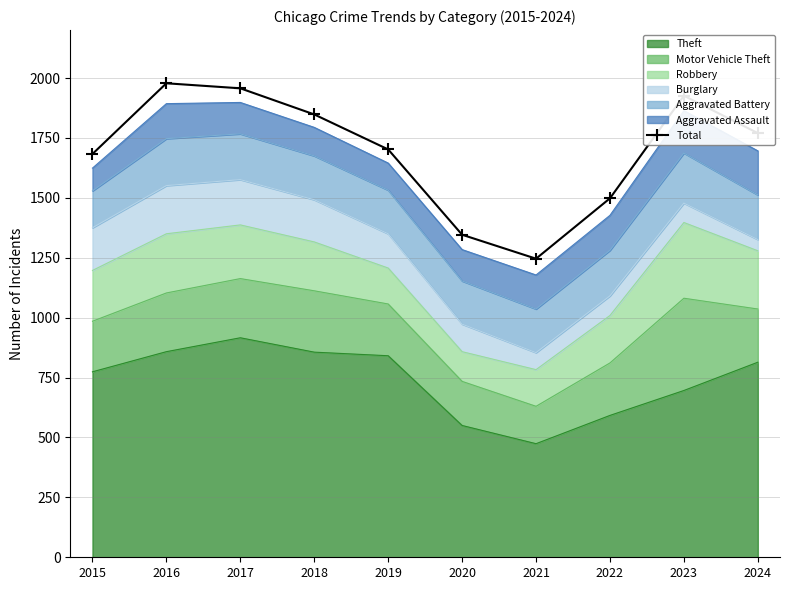

What is the average value?

1695